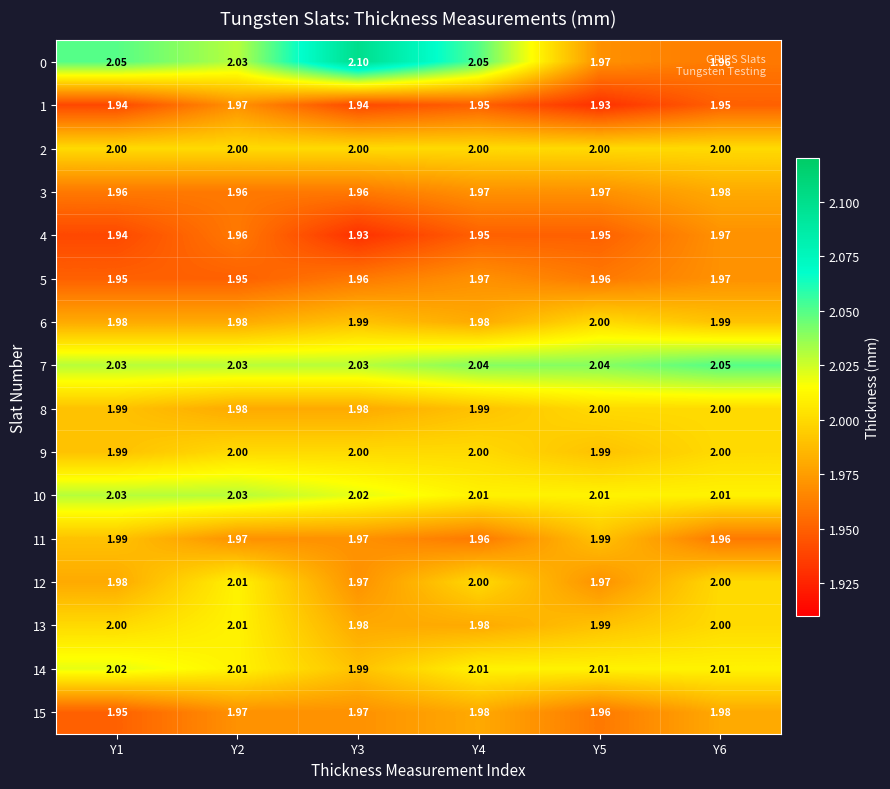

At how many categories does at least one series exceed 2?

6